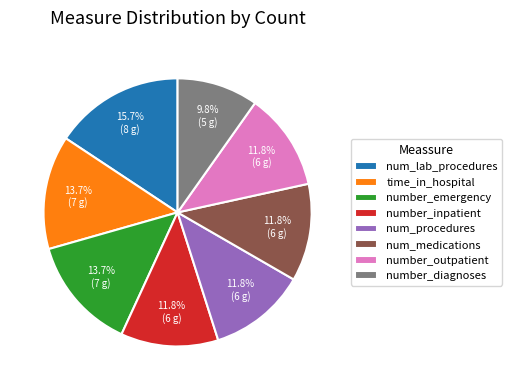

Combined, what portion of the pie is number_diagnoses and num_procedures?

21.6%